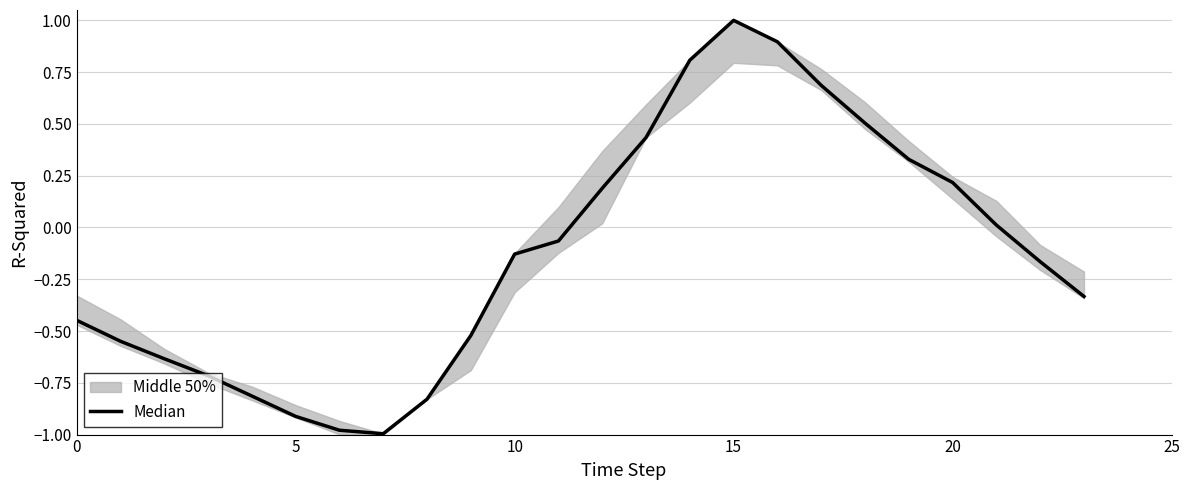

What is the minimum value shown in the chart?

-1.0